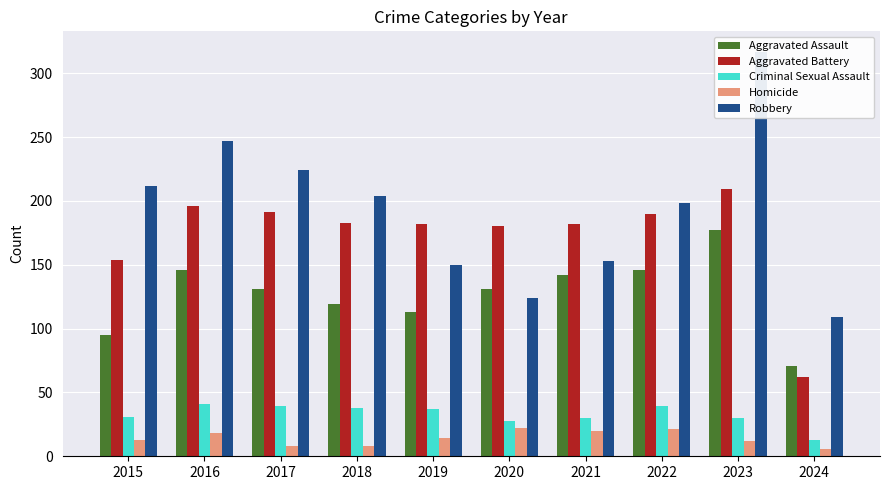

At which label is Aggravated Battery closest to 135?

2015